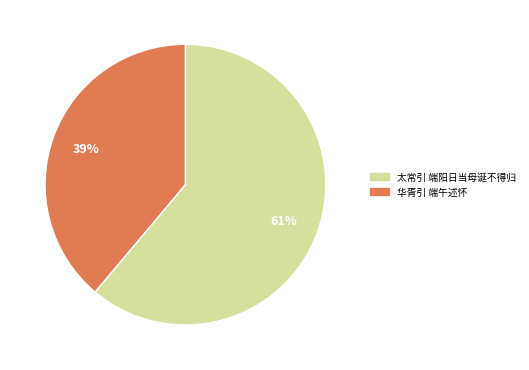

Which category accounts for the majority?

太常引 端阳日当母诞不得归